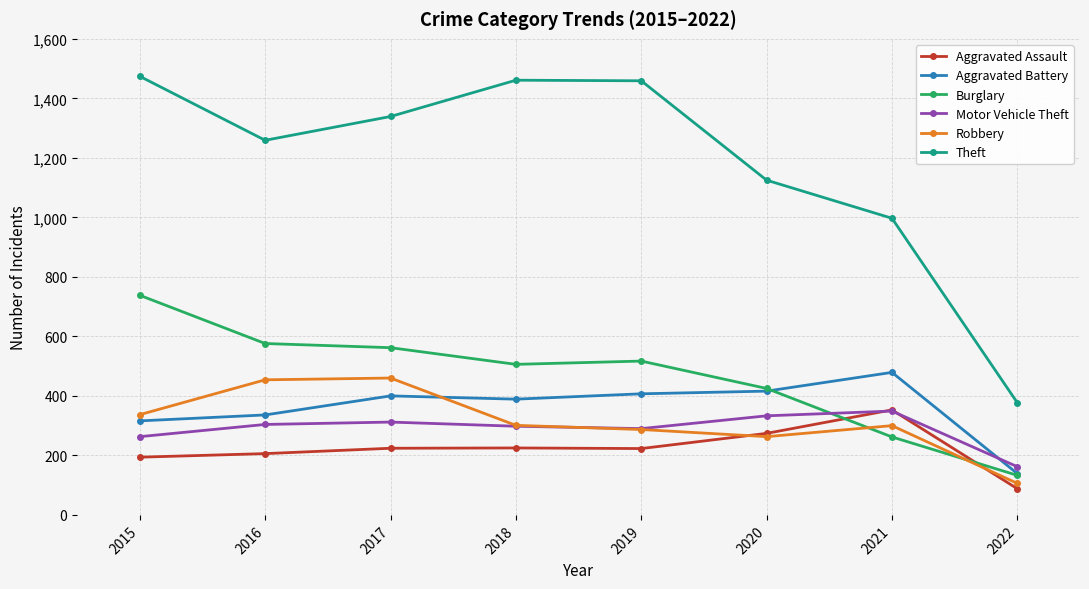

How many times do Burglary and Motor Vehicle Theft cross each other?

1